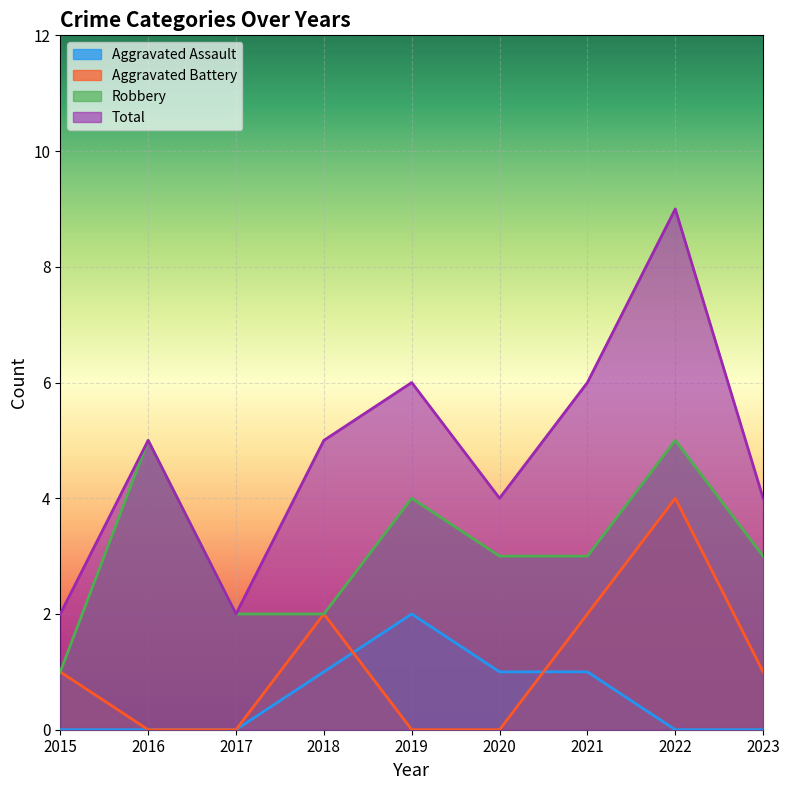

What is the difference between the Robbery values at 2021 and 2016?

2